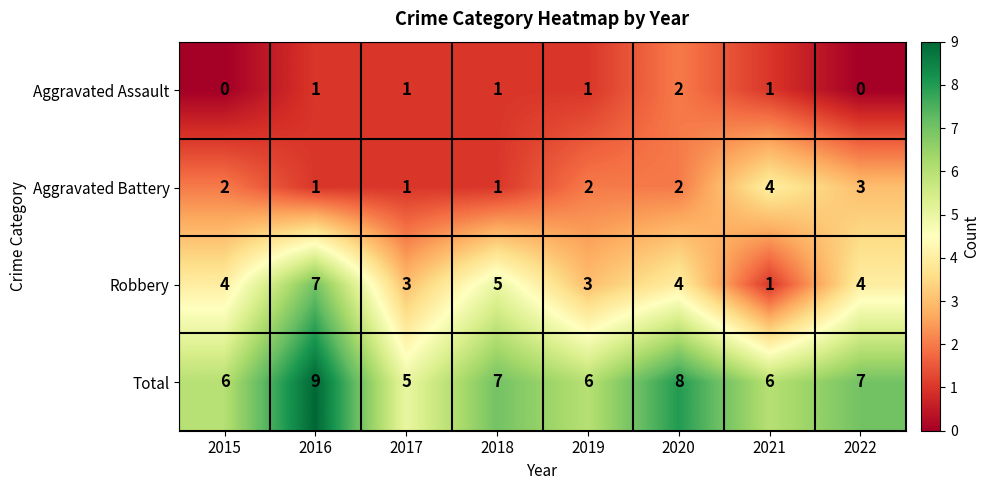

Where does the Total series first go above 7?

2016